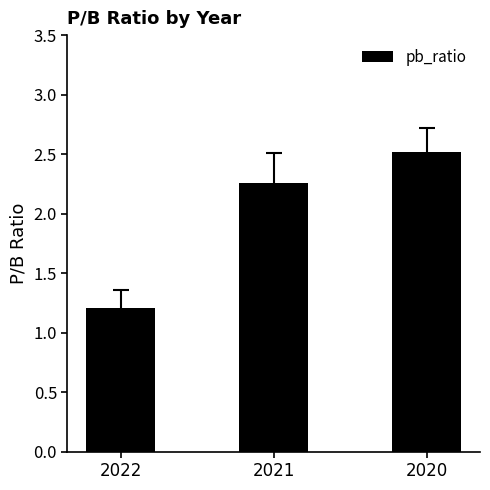

What is the value of the 3rd bar from the left?

2.5